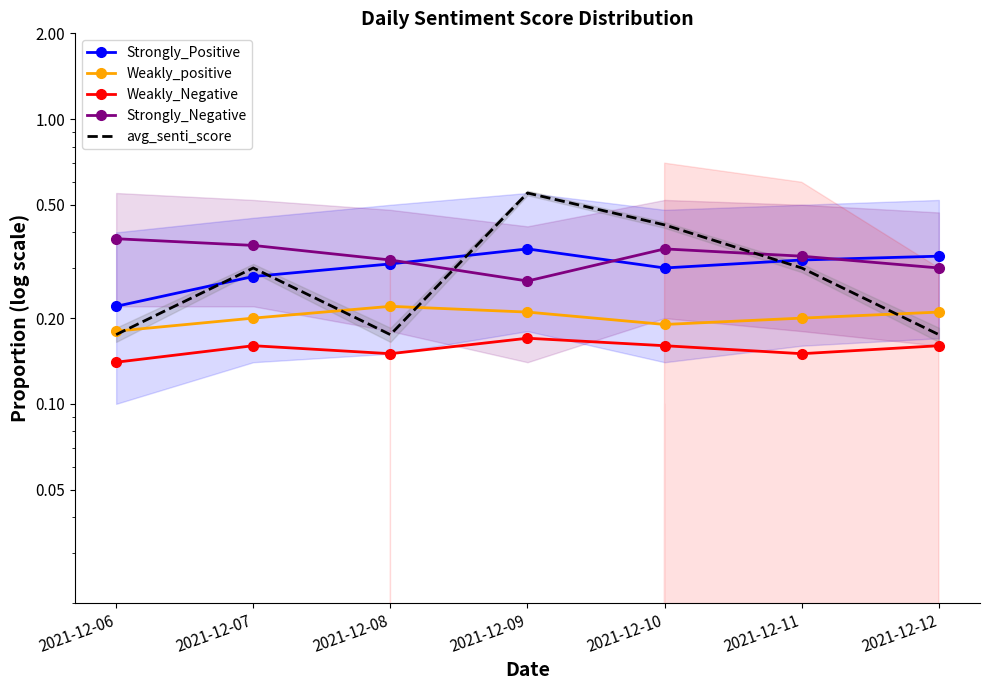

How many lines are shown in the chart?

5